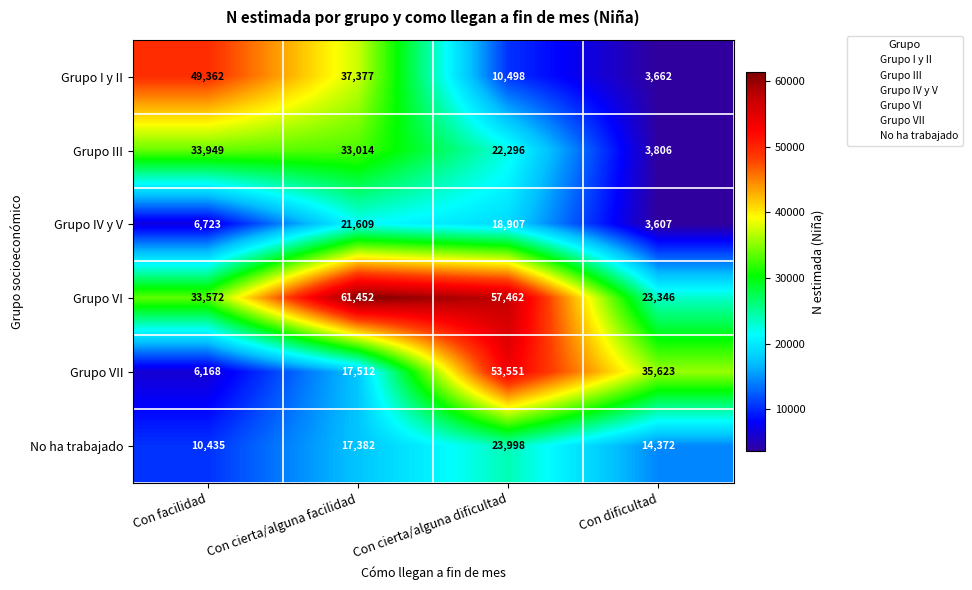

What is the minimum value shown in the chart?

3607